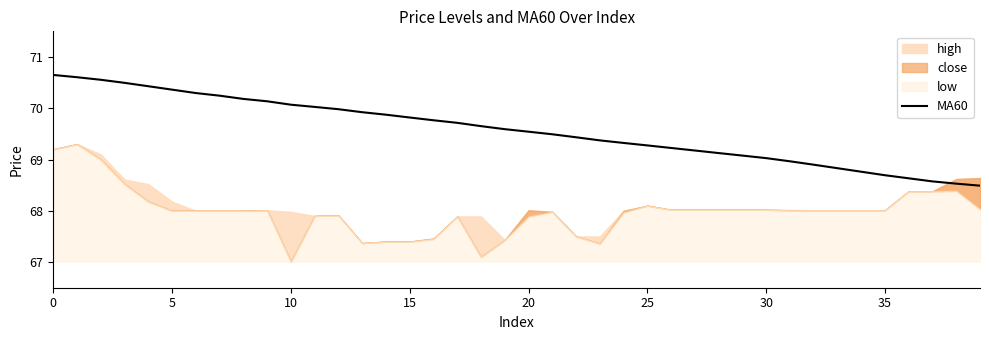

What is the minimum value for MA60?

68.5